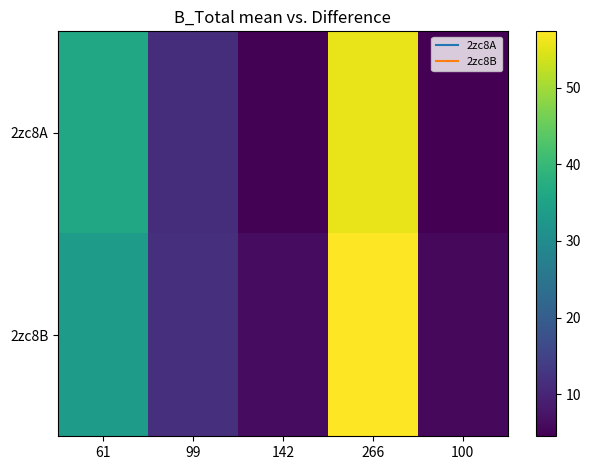

Rank the series at 61 from lowest to highest value.

2zc8B, 2zc8A